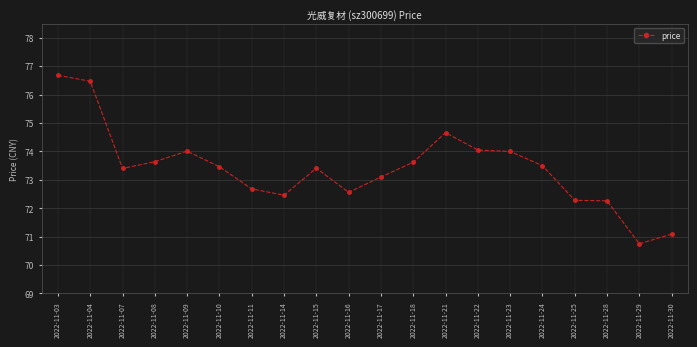

Between 2022-11-07 and 2022-11-18, which is larger?

2022-11-18